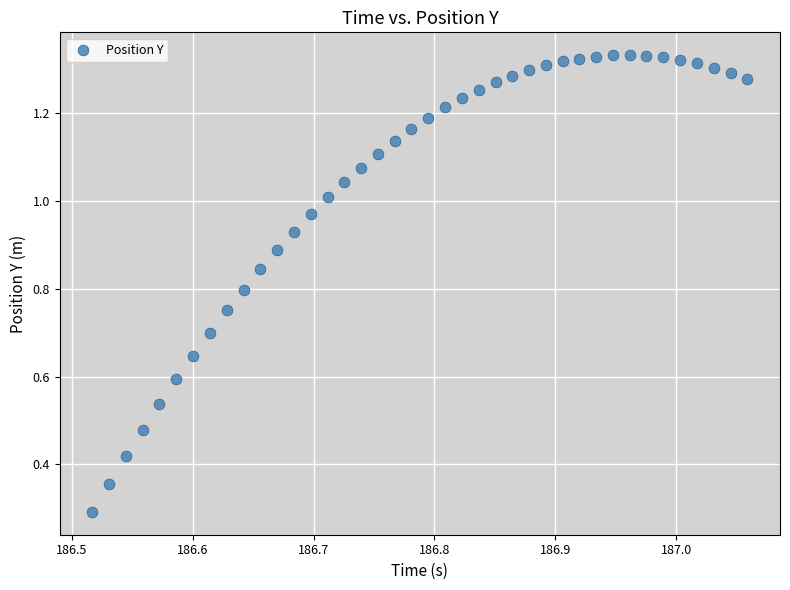

What Y value in the scatter plot is closest to 0?

0.3